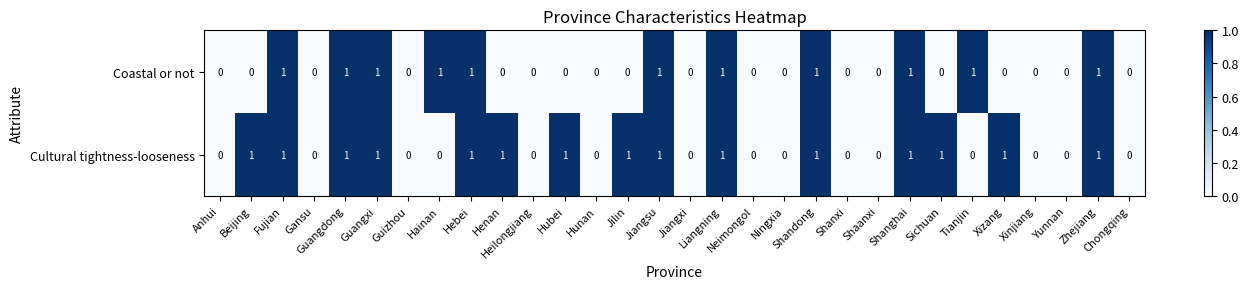

Which series has the largest total across all categories?

Cultural tightness-looseness